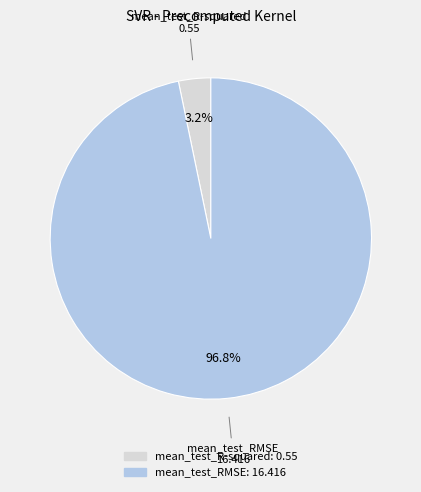

To the nearest percent, what is the combined percentage of mean_test_R-squared and mean_test_RMSE?

100%